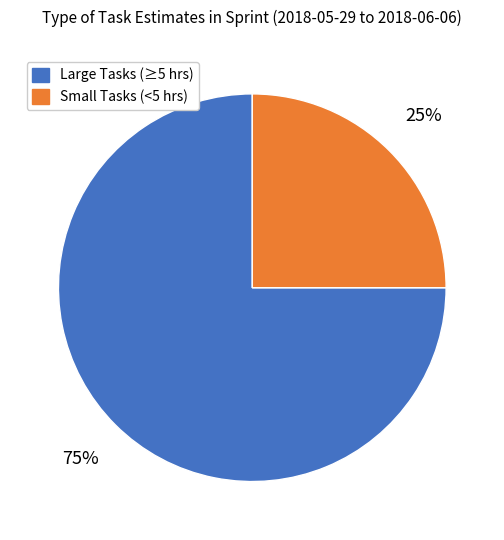

To the nearest percent, what is the average slice percentage?

50%